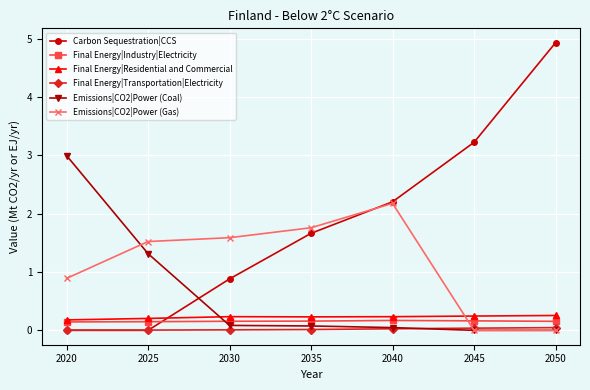

What are all the series names shown in the legend?

Carbon Sequestration|CCS, Final Energy|Industry|Electricity, Final Energy|Residential and Commercial, Final Energy|Transportation|Electricity, Emissions|CO2|Power (Coal), Emissions|CO2|Power (Gas)